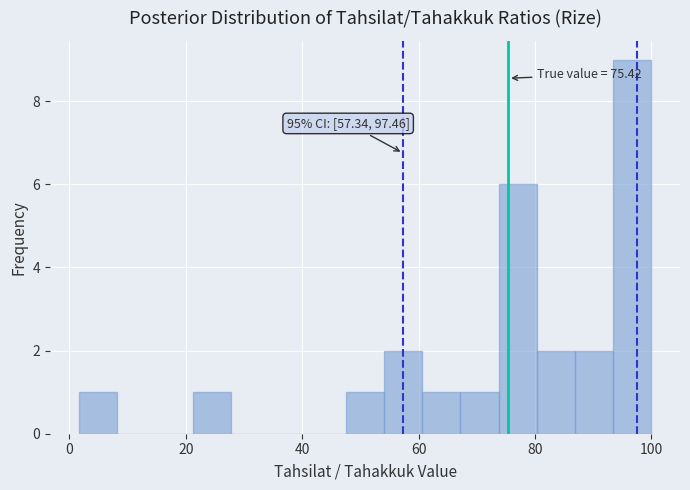

Read against the x-axis, roughly where is the centre of the tallest bar?

96